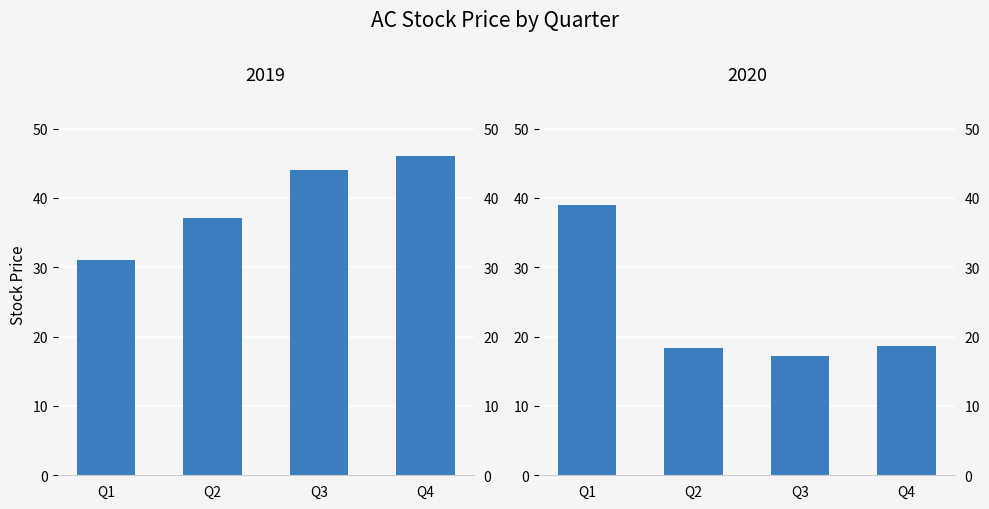

Rank the categories by 2020 value from highest to lowest.

Q1, Q4, Q2, Q3